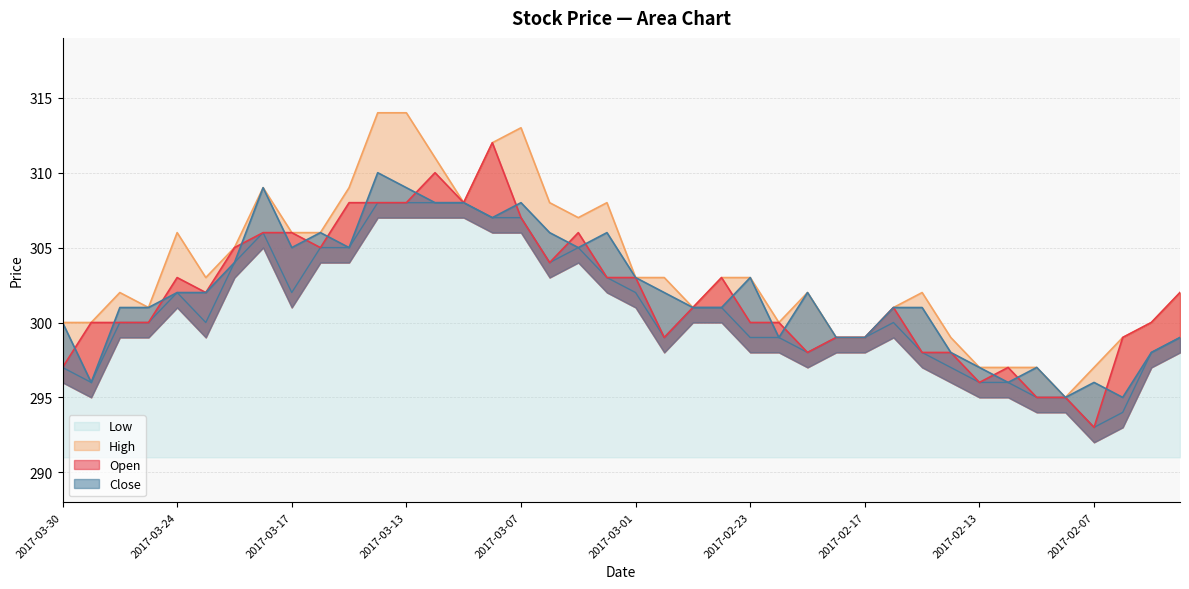

At how many categories does at least one series exceed 302?

20